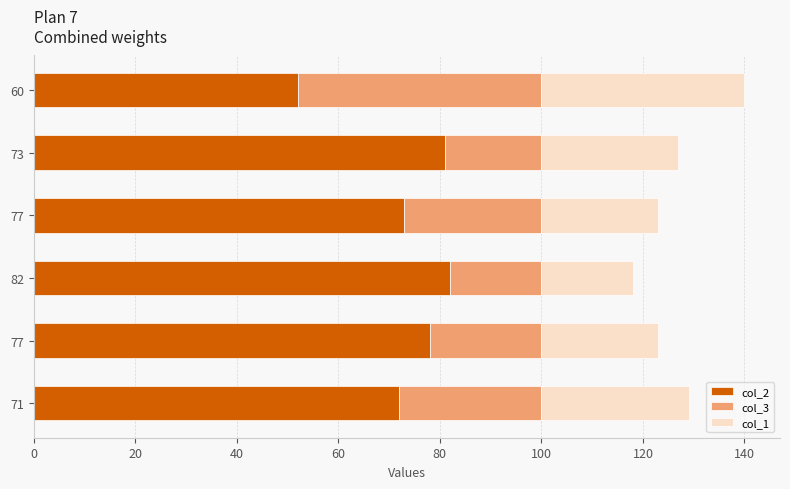

Reading right to left, extract all data points from this chart.

col_2: 52	81	73	82	78	72
col_3: 48	19	27	18	22	28
col_1: 40	27	23	18	23	29